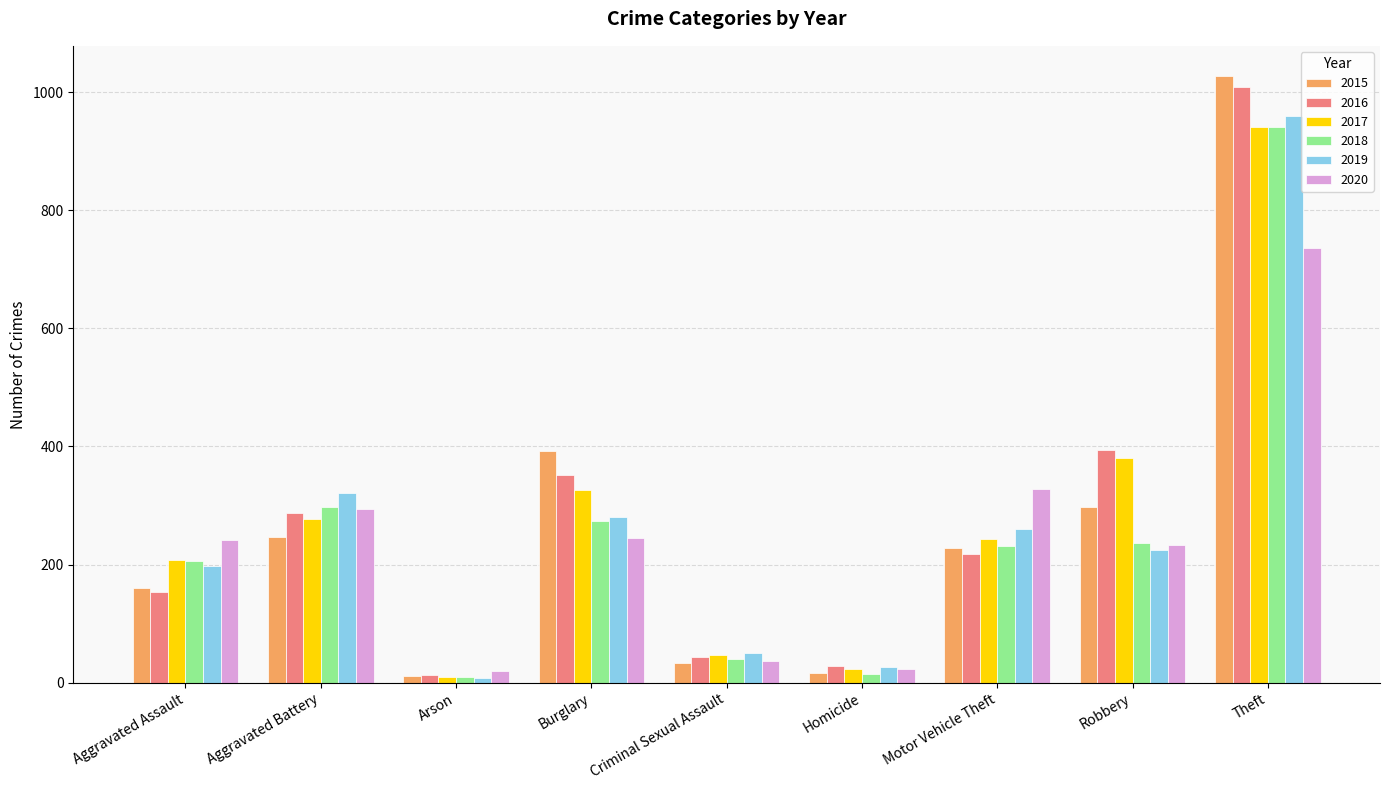

What is the total value across all series at Theft?

5613